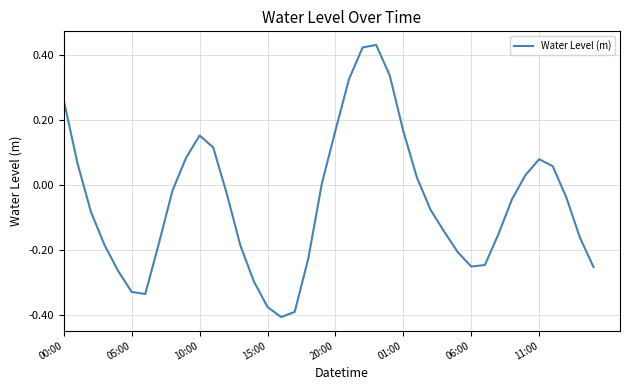

What is the label of the 18th point from the left?

17